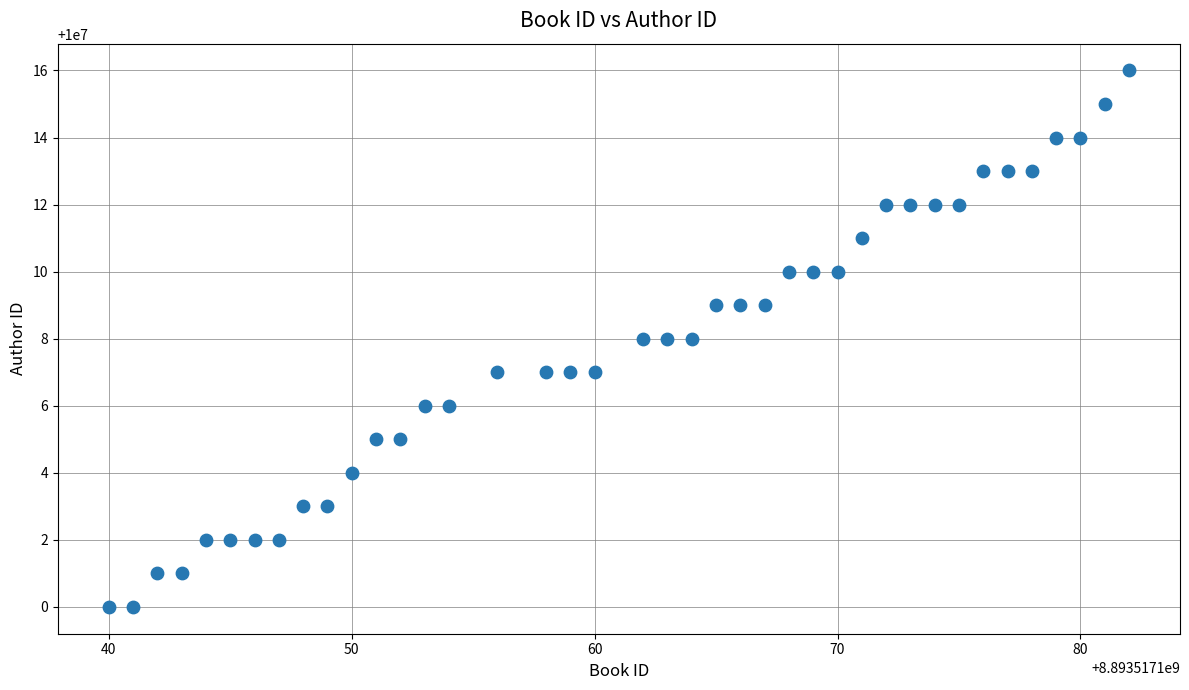

What is the range of X values (max minus min)?

42